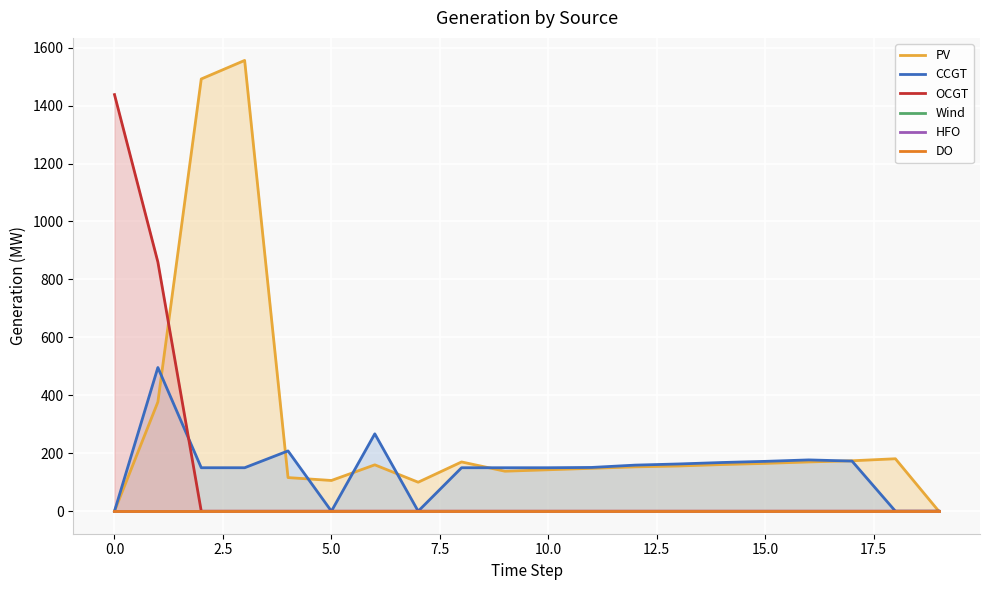

The value of OCGT at 13 is 0. True or false?

True